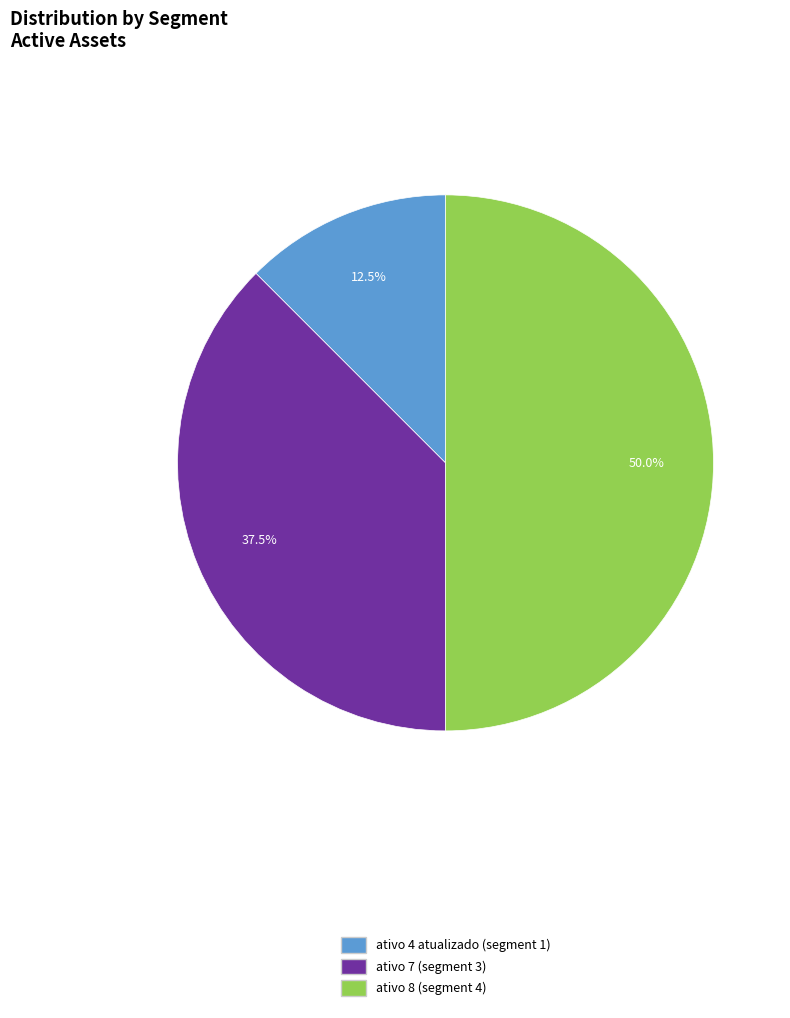

Is ativo 4 atualizado the majority of the pie?

No